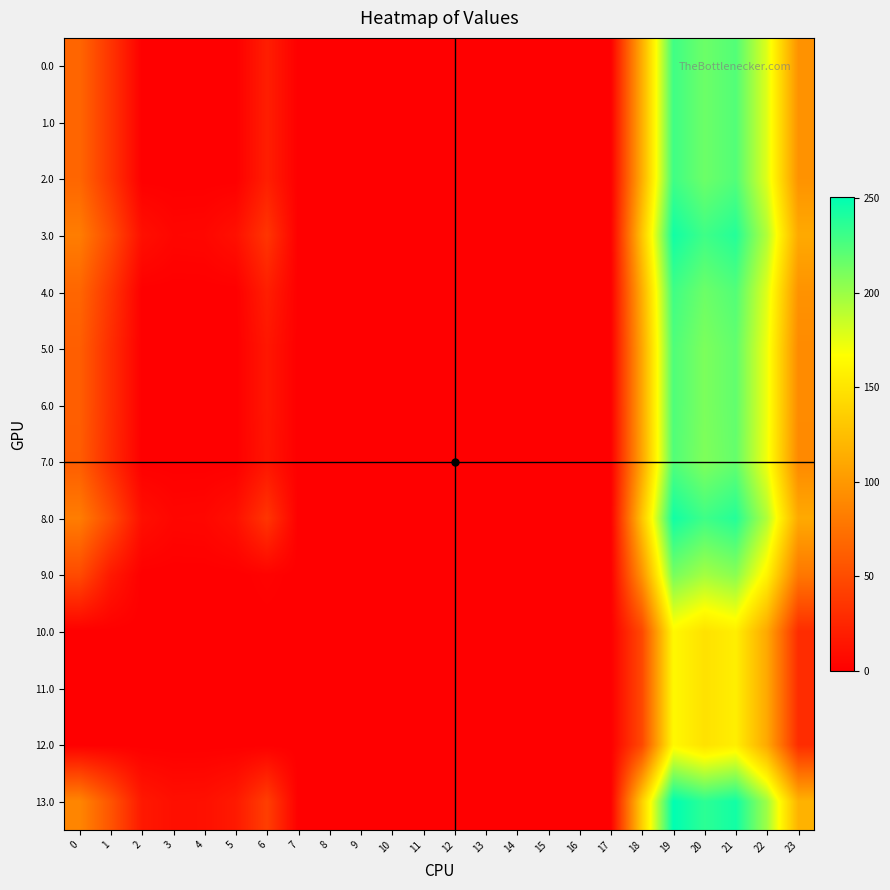

Which series changed the most between 4 and 9?

13.0